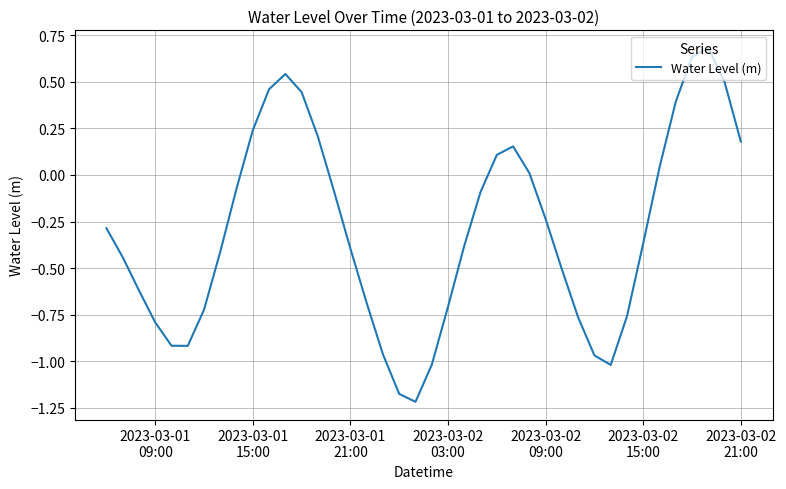

What is the greatest value displayed?

0.7